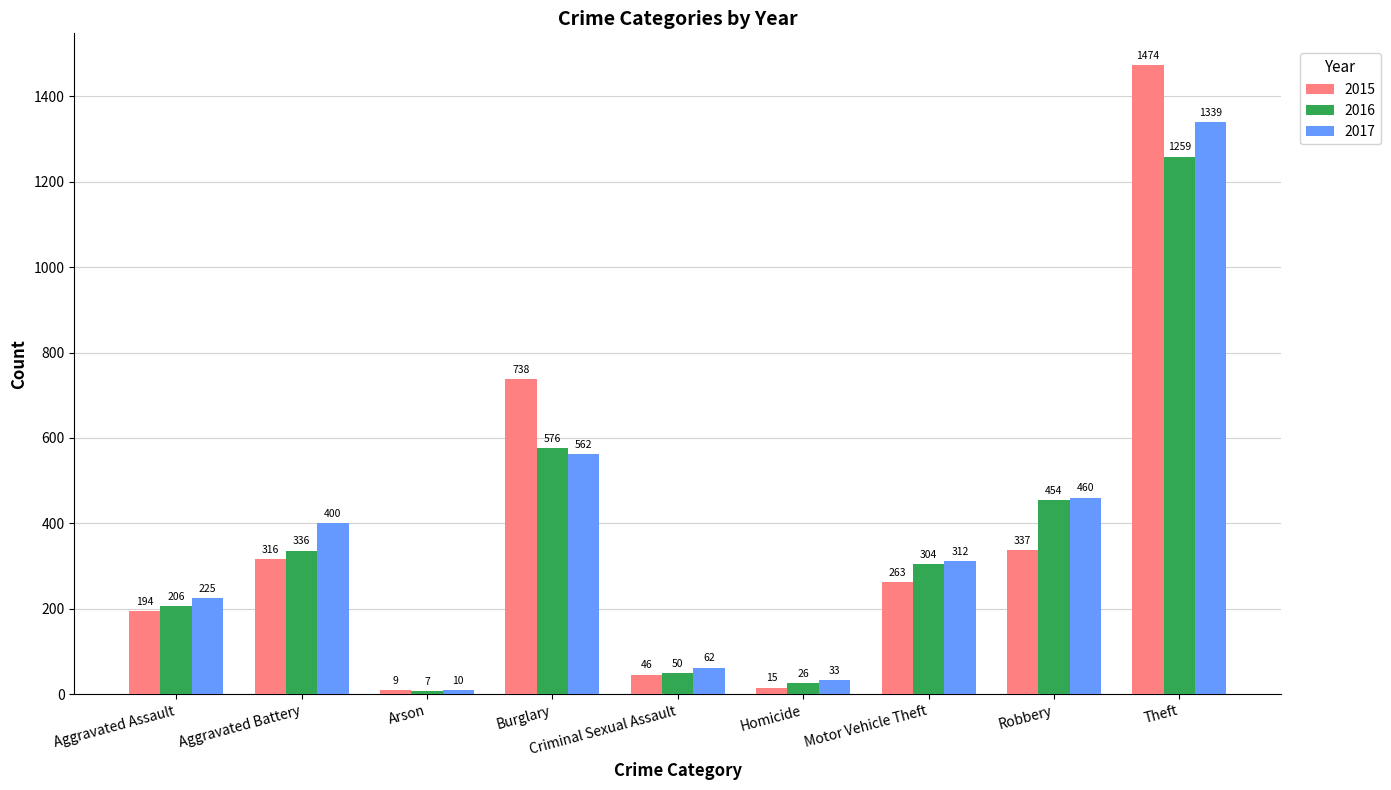

What is the label of the 7th bar from the left?

Motor Vehicle Theft